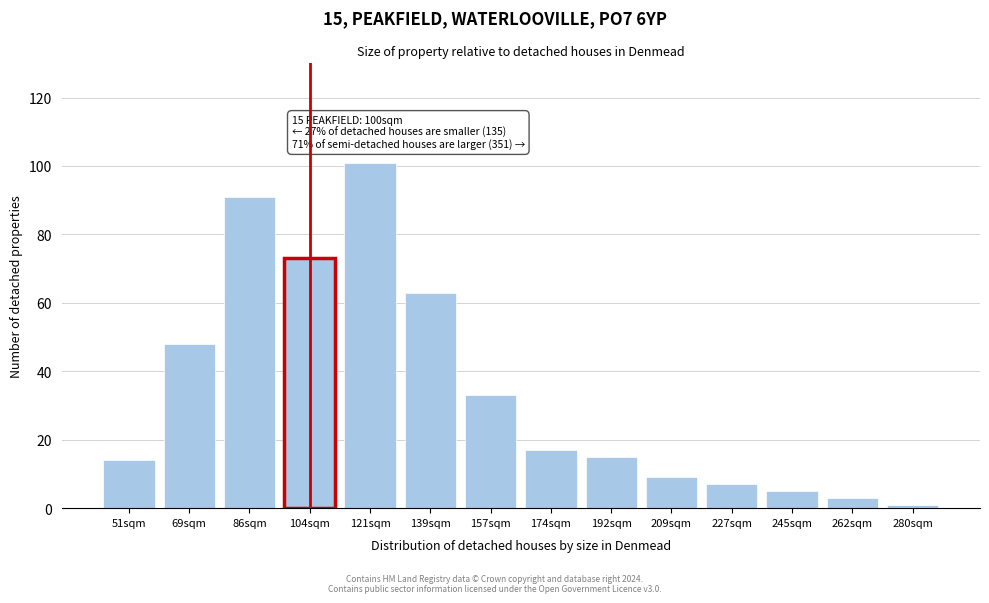

Reading left to right, extract all data points from this chart.

51sqm=14	69sqm=48	86sqm=91	104sqm=73	121sqm=101	139sqm=63	157sqm=33	174sqm=17	192sqm=15	209sqm=9	227sqm=7	245sqm=5	262sqm=3	280sqm=1